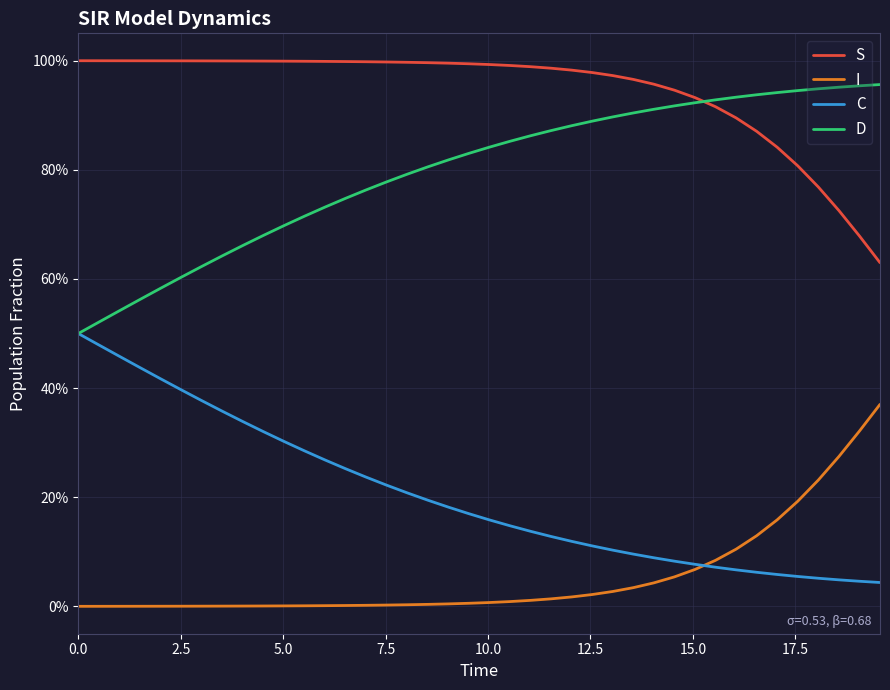

What is the value of the C point at the 28th from the left?

0.1